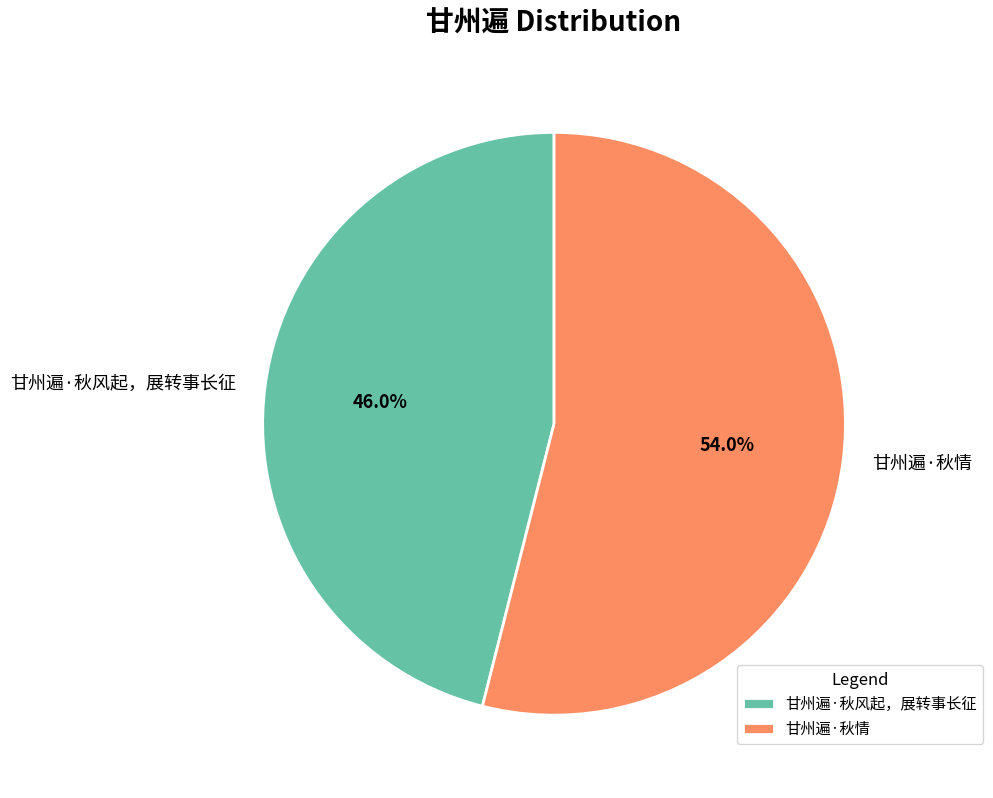

To the nearest percent, what percentage of the pie is 甘州遍·秋风起，展转事长征?

46%